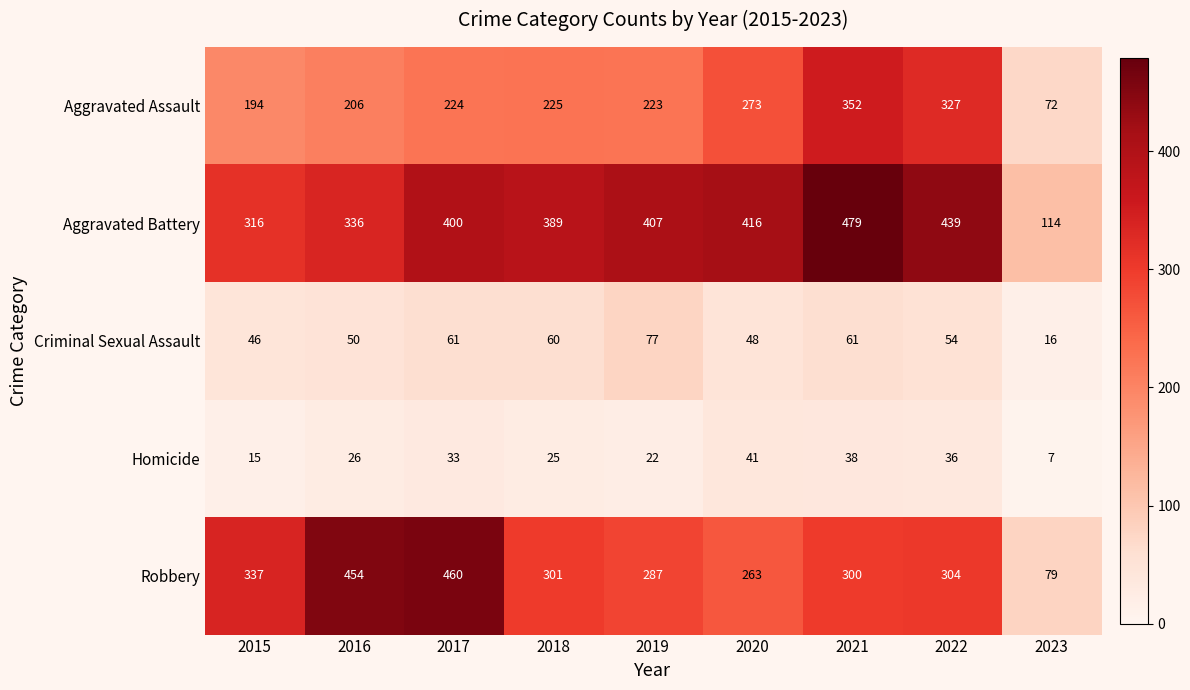

What is the smallest value displayed?

7